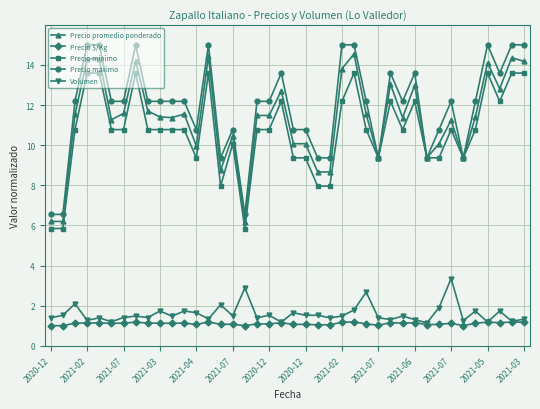

True or false: Precio $/Kg and Precio minimo intersect in this chart.

False